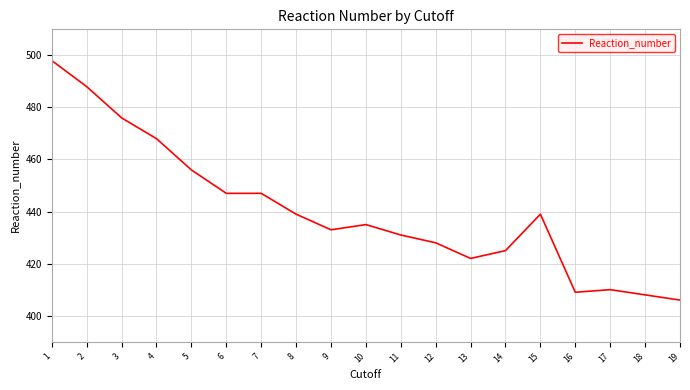

What is the greatest value displayed?

498